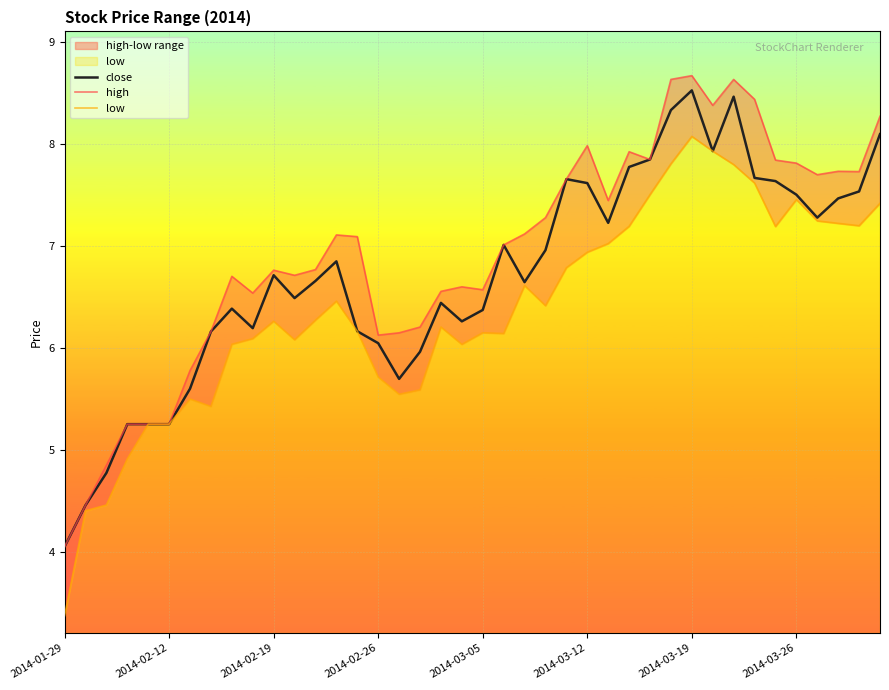

At which label does close reach its minimum?

2014-01-29